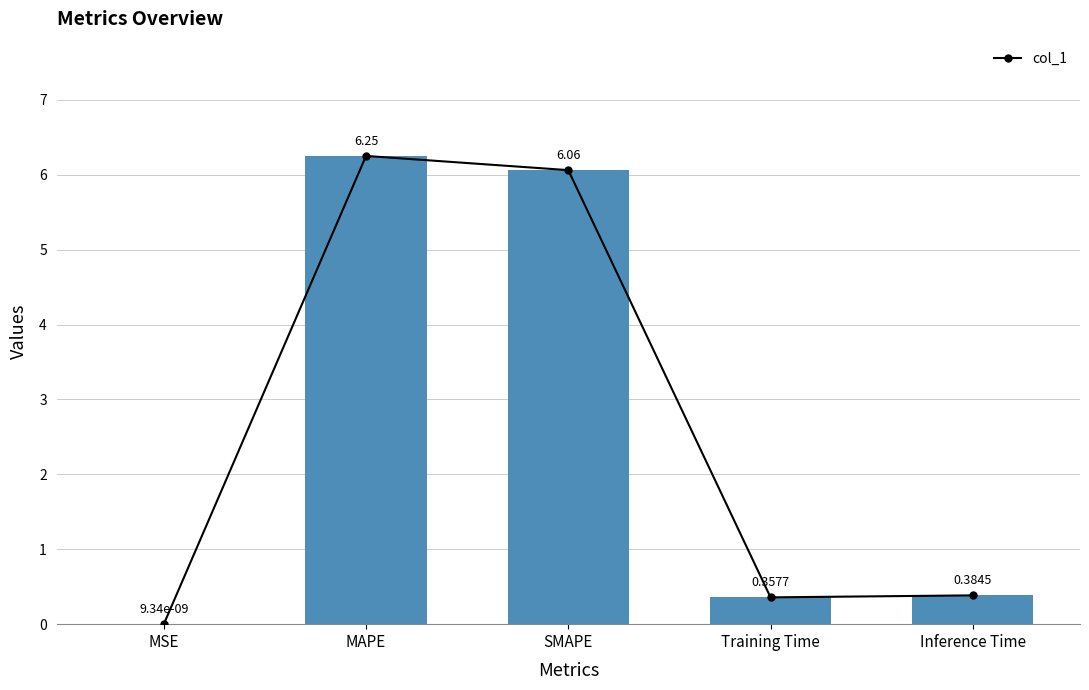

What is the sum of all values?

13.1